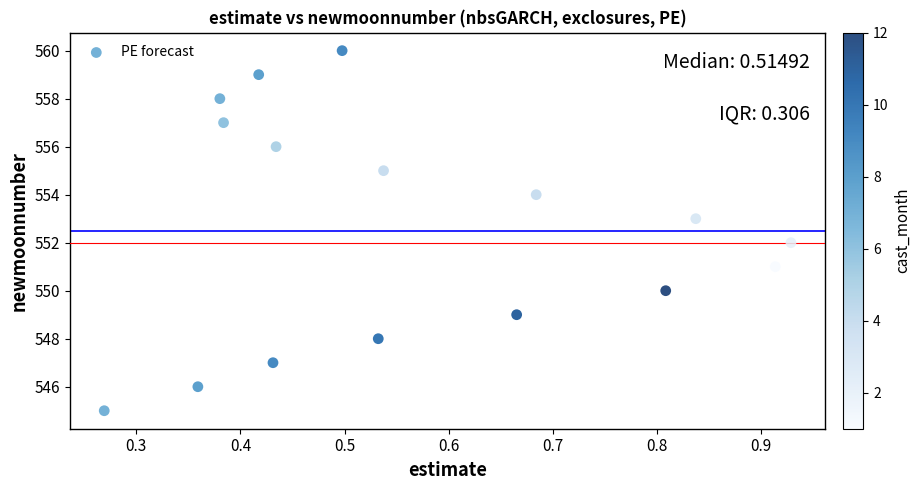

What is the range of Y values (max minus min)?

15